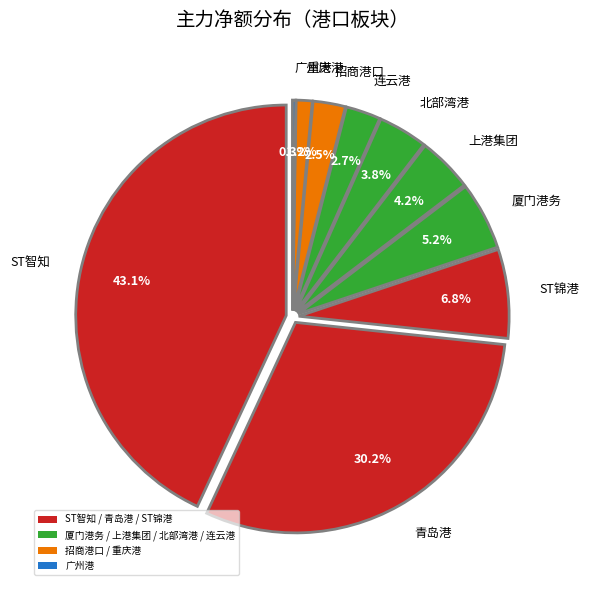

What is the largest slice in the pie chart?

ST智知